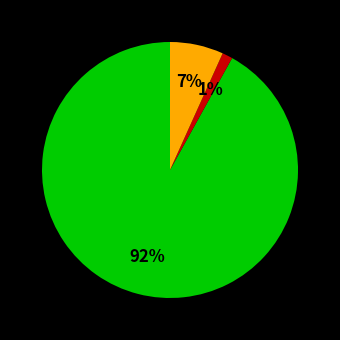

To the nearest percent, what is the average slice percentage?

33%